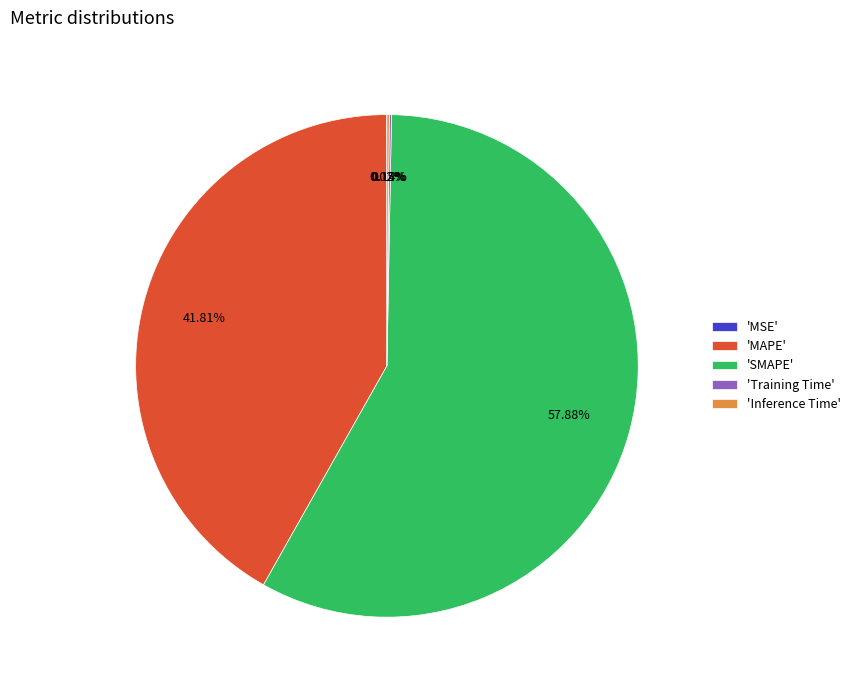

What is the largest slice in the pie chart?

'SMAPE'